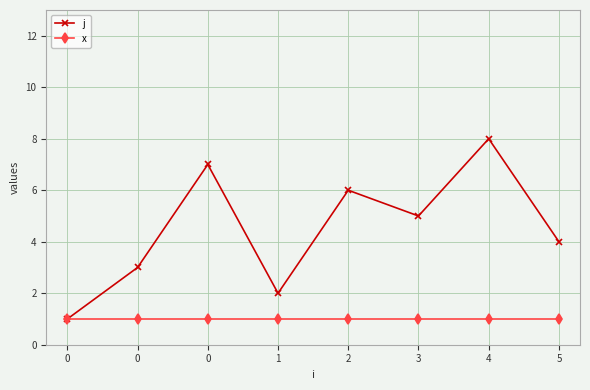

What are all the series names shown in the legend?

j, x